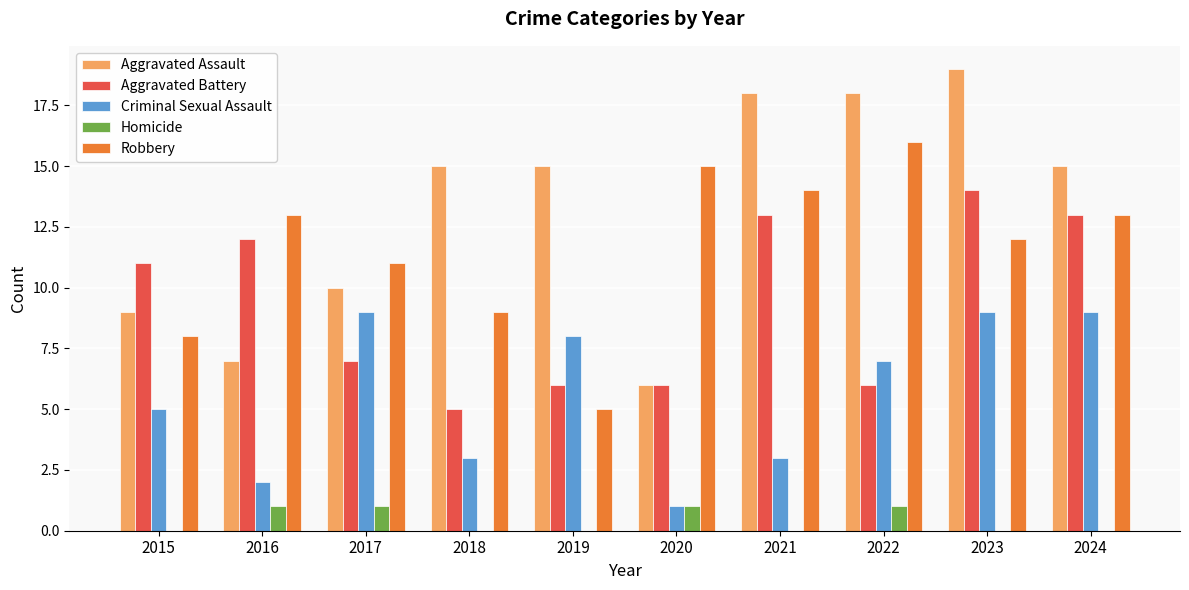

Reading left to right, list all the values displayed in this chart.

Aggravated Assault: 2015=9	2016=7	2017=10	2018=15	2019=15	2020=6	2021=18	2022=18	2023=19	2024=15
Aggravated Battery: 2015=11	2016=12	2017=7	2018=5	2019=6	2020=6	2021=13	2022=6	2023=14	2024=13
Criminal Sexual Assault: 2015=5	2016=2	2017=9	2018=3	2019=8	2020=1	2021=3	2022=7	2023=9	2024=9
Homicide: 2015=0	2016=1	2017=1	2018=0	2019=0	2020=1	2021=0	2022=1	2023=0	2024=0
Robbery: 2015=8	2016=13	2017=11	2018=9	2019=5	2020=15	2021=14	2022=16	2023=12	2024=13